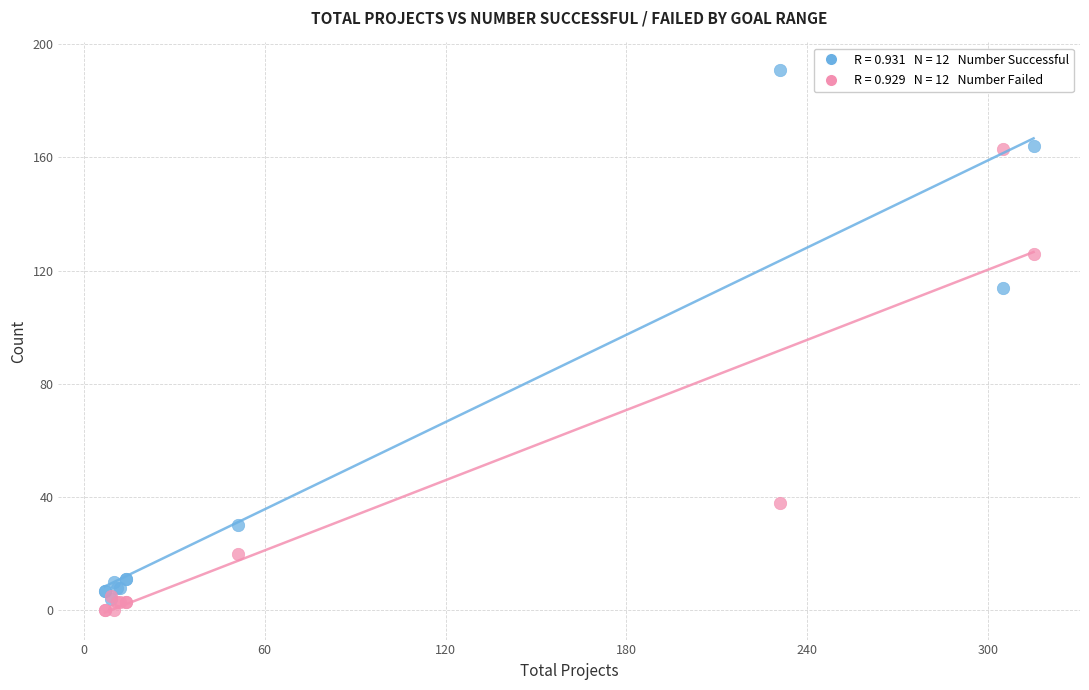

Across all series, what Y value is closest to 95?

114